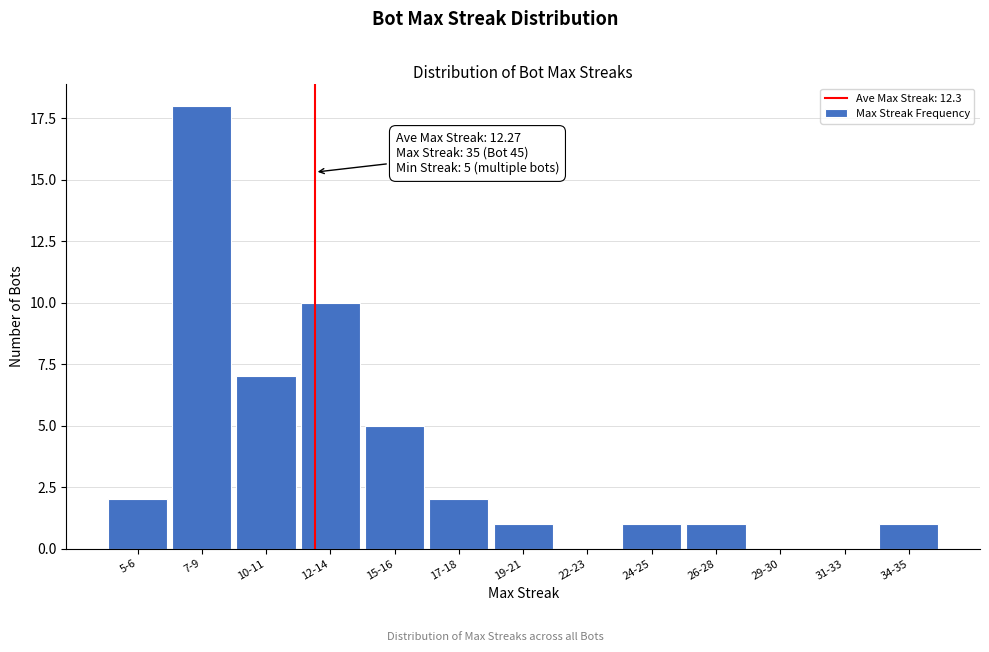

Reading left to right, transcribe all the data shown in this chart.

5-6=2	7-9=18	10-11=7	12-14=10	15-16=5	17-18=2	19-21=1	22-23=0	24-25=1	26-28=1	29-30=0	31-33=0	34-35=1